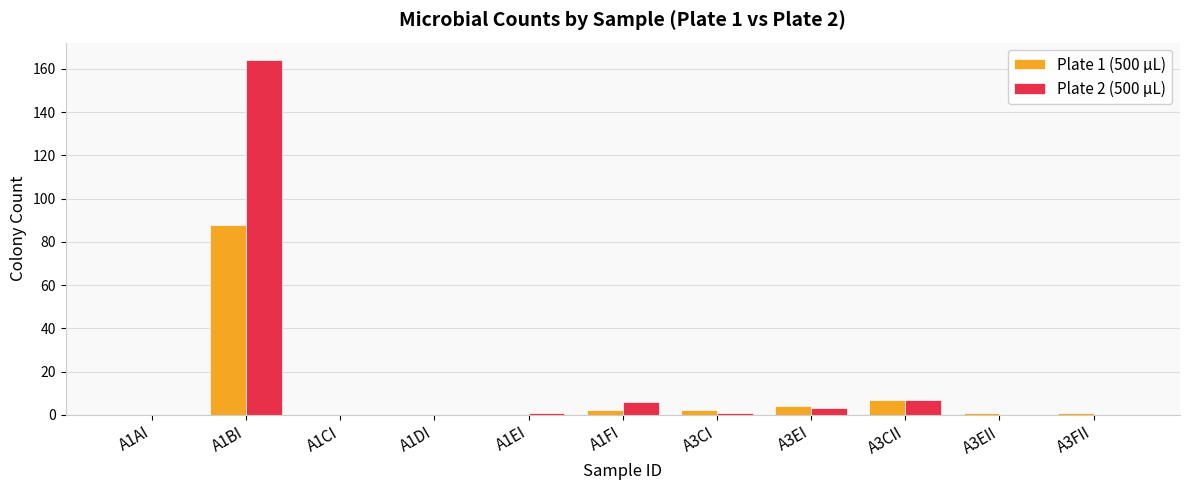

At which category does the chart reach its peak across all series?

A1BI